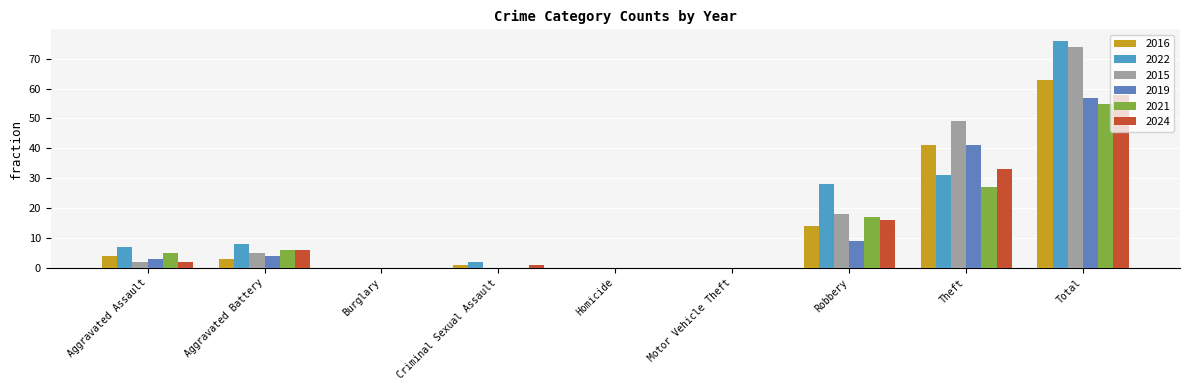

What position from the left is Aggravated Assault?

1